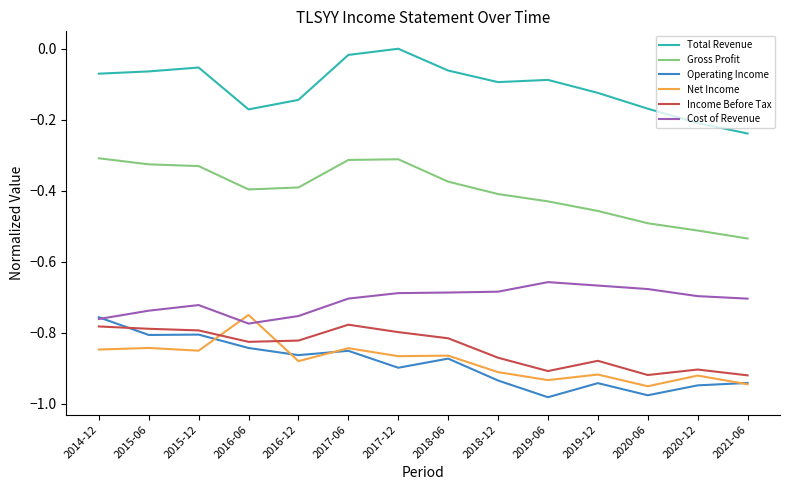

What position from the right is 2020-12?

2